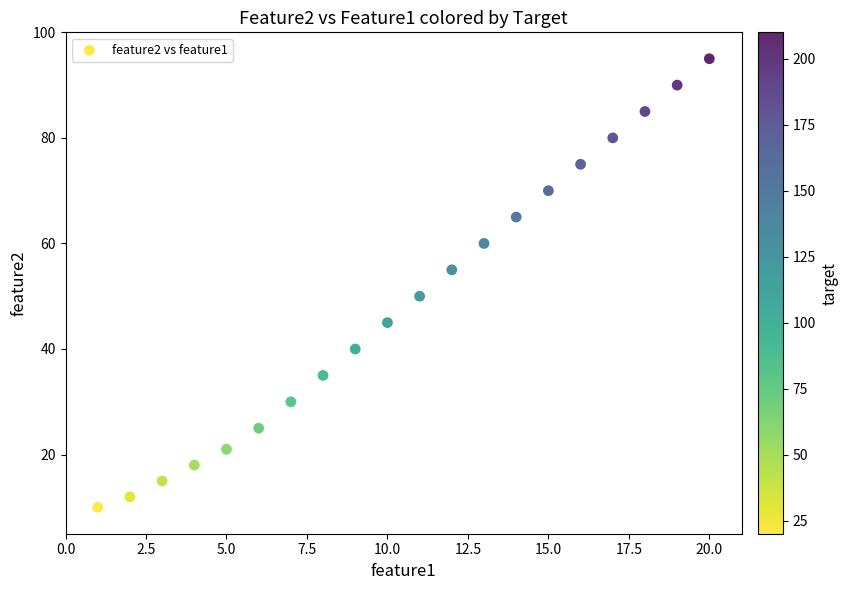

What Y value in the scatter plot is closest to 52?

50